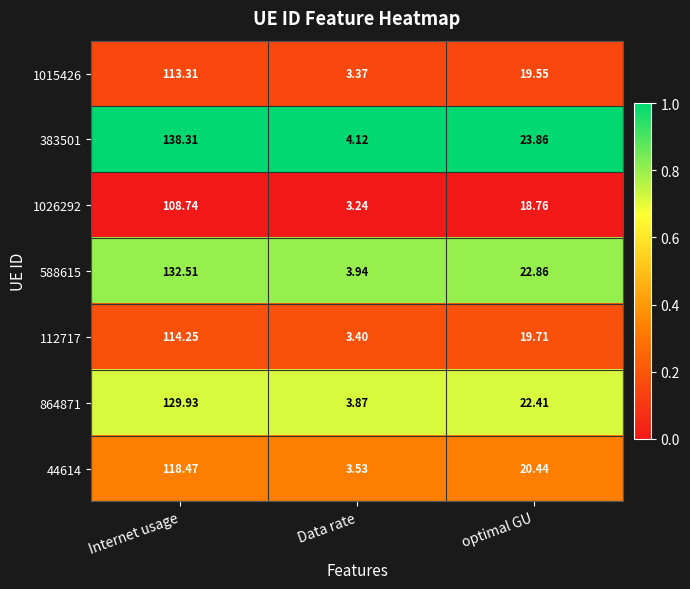

Which category has the highest value in the 383501 series?

Internet usage